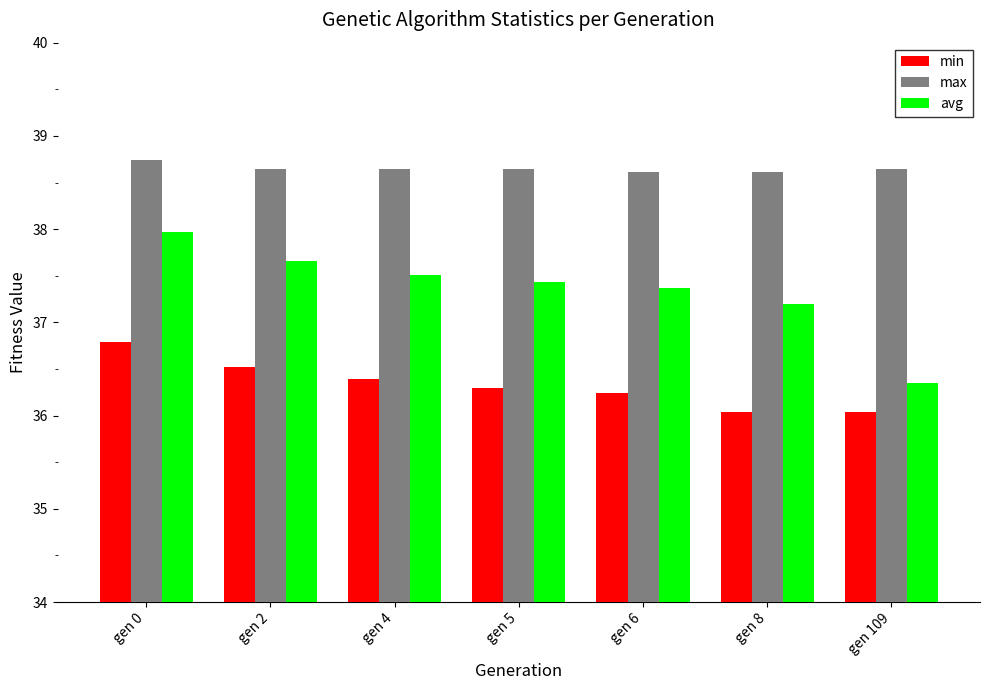

What is the sum of the max values at gen 4 and gen 8?

77.3